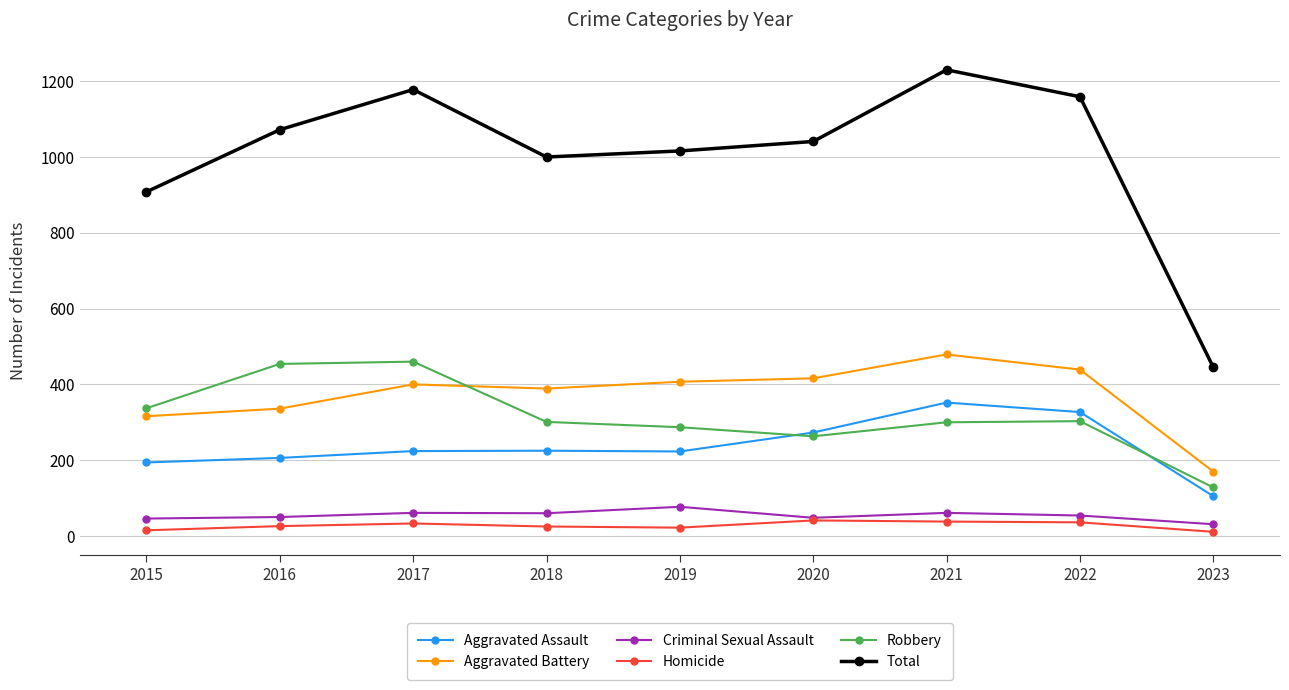

Does the chart display data point markers on the line(s)?

Yes